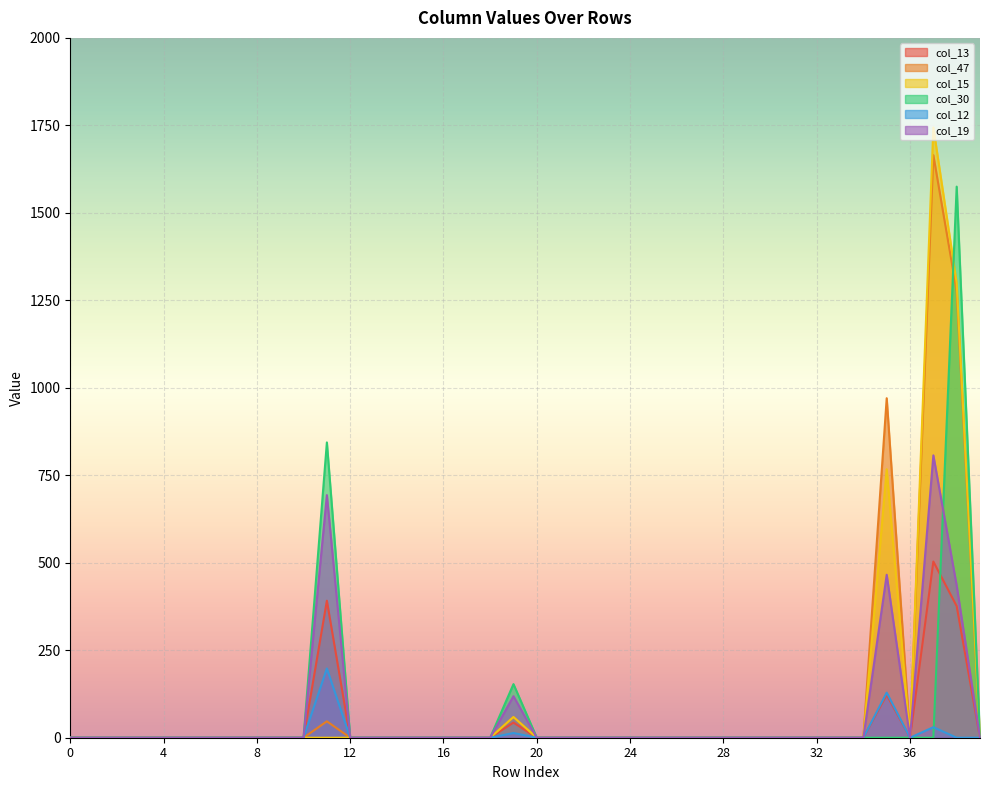

How many interior local peaks does the col_13 series have?

4